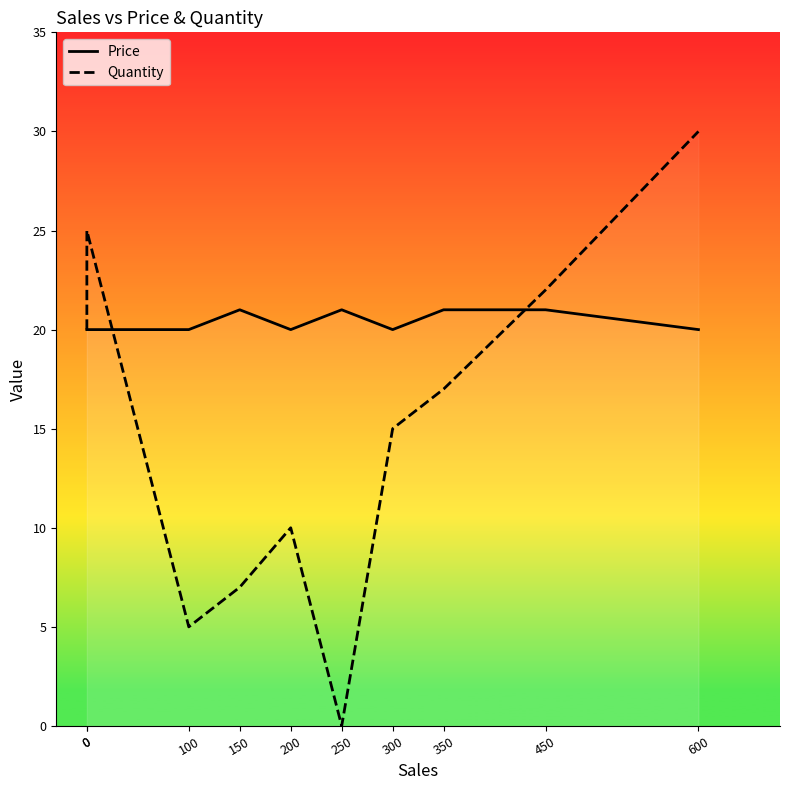

Rank the series by their maximum value, from highest to lowest.

Quantity, Price